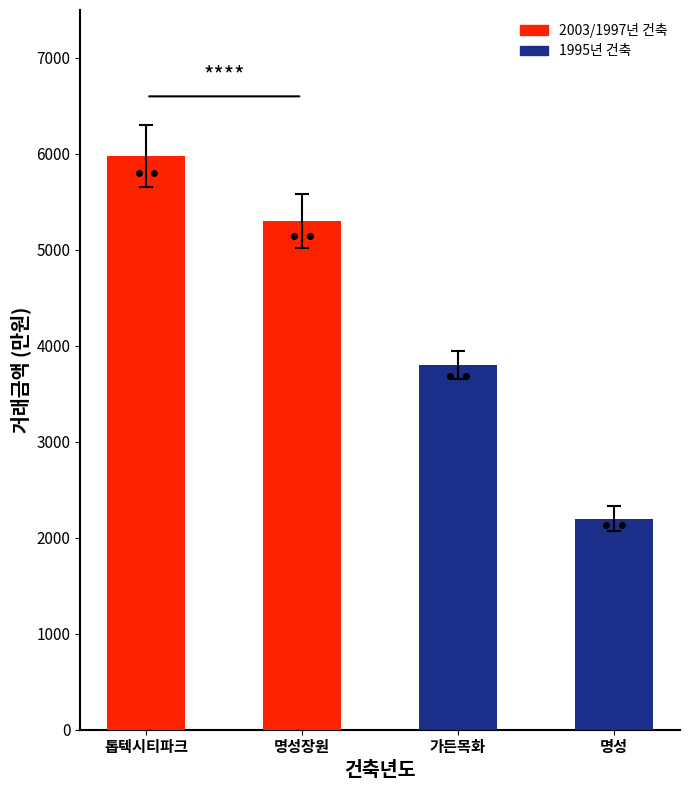

The value at 1997 is 5300. True or false?

True